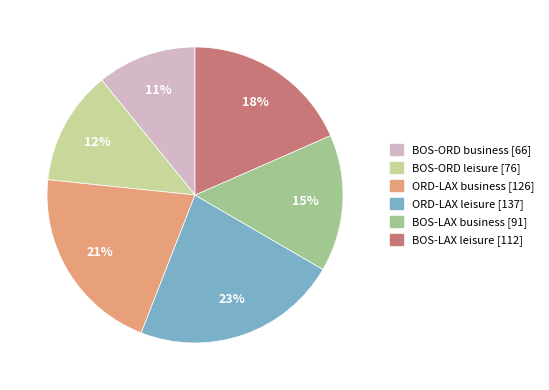

Rank the categories by value from highest to lowest.

ORD-LAX leisure, ORD-LAX business, BOS-LAX leisure, BOS-LAX business, BOS-ORD leisure, BOS-ORD business